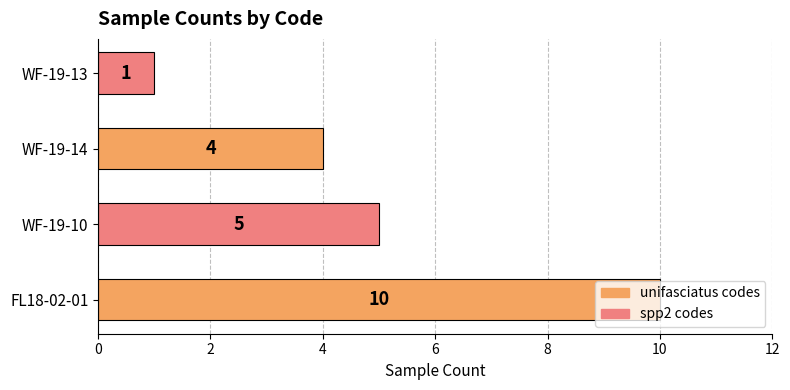

Rank the categories by value from lowest to highest.

WF-19-13, WF-19-14, WF-19-10, FL18-02-01